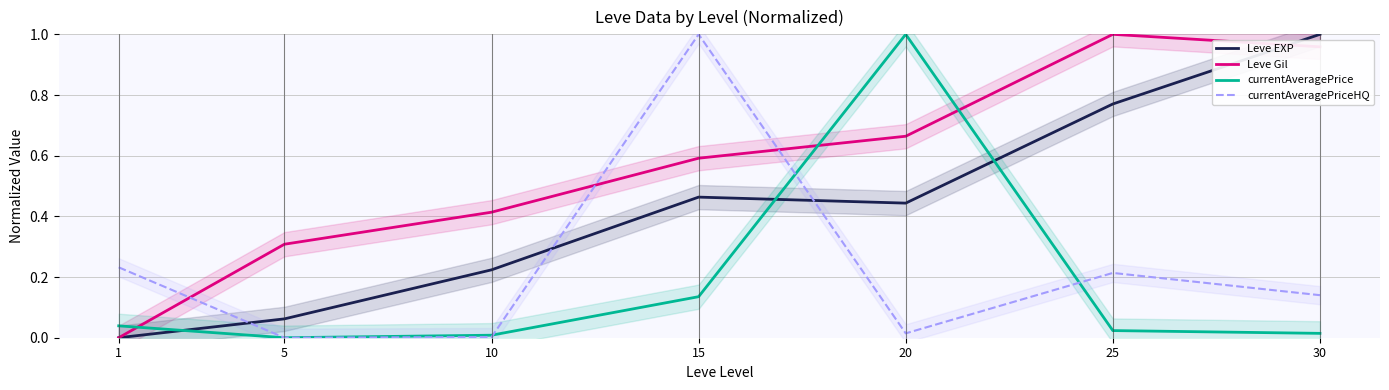

What are all the series names shown in the legend?

Leve EXP, Leve Gil, currentAveragePrice, currentAveragePriceHQ